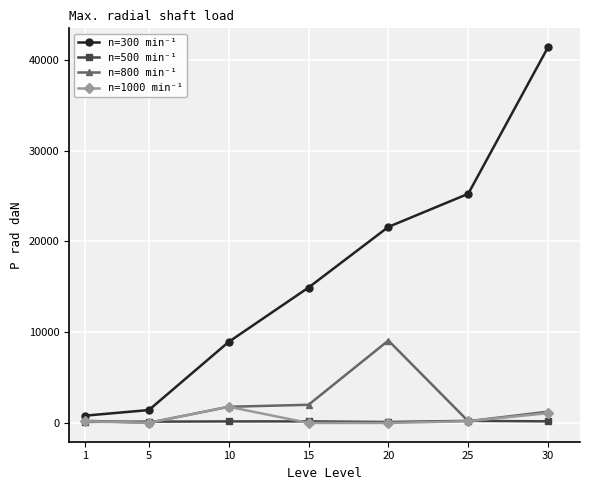

Is the value of n=1000 min⁻¹ at 1 greater than the value of n=800 min⁻¹ at 15?

No